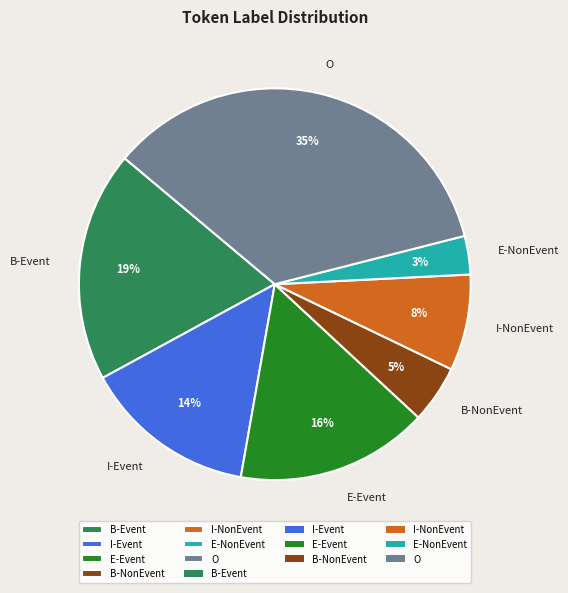

To the nearest percent, what is the difference between the I-NonEvent and B-Event slice percentages?

11%